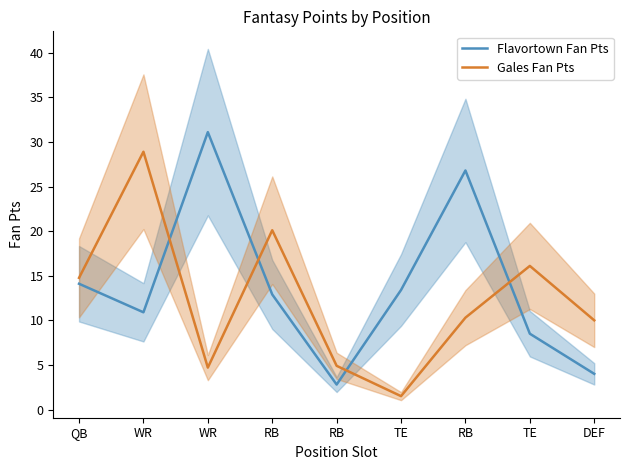

How many values in the Gales Fan Pts series exceed 10?

5